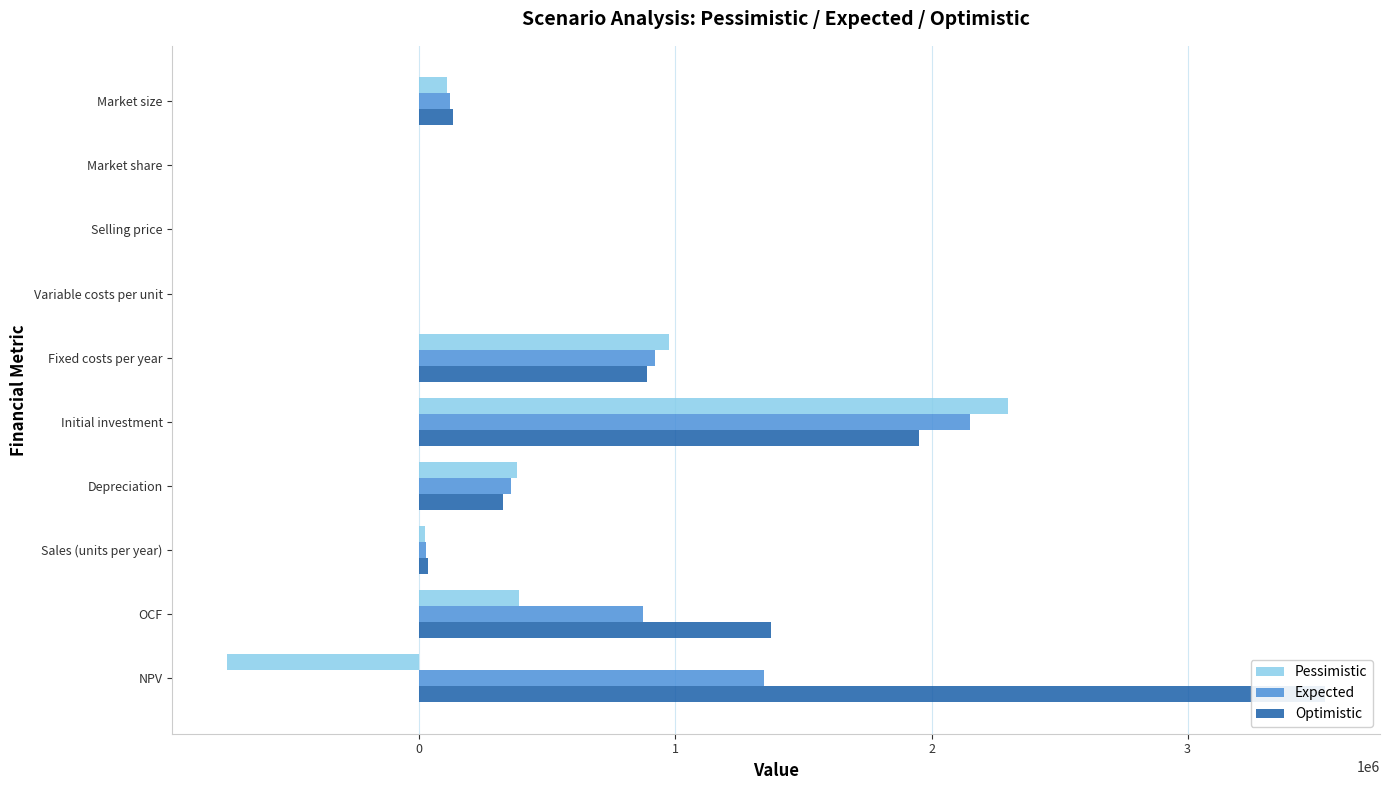

How many bars are there in each group?

3